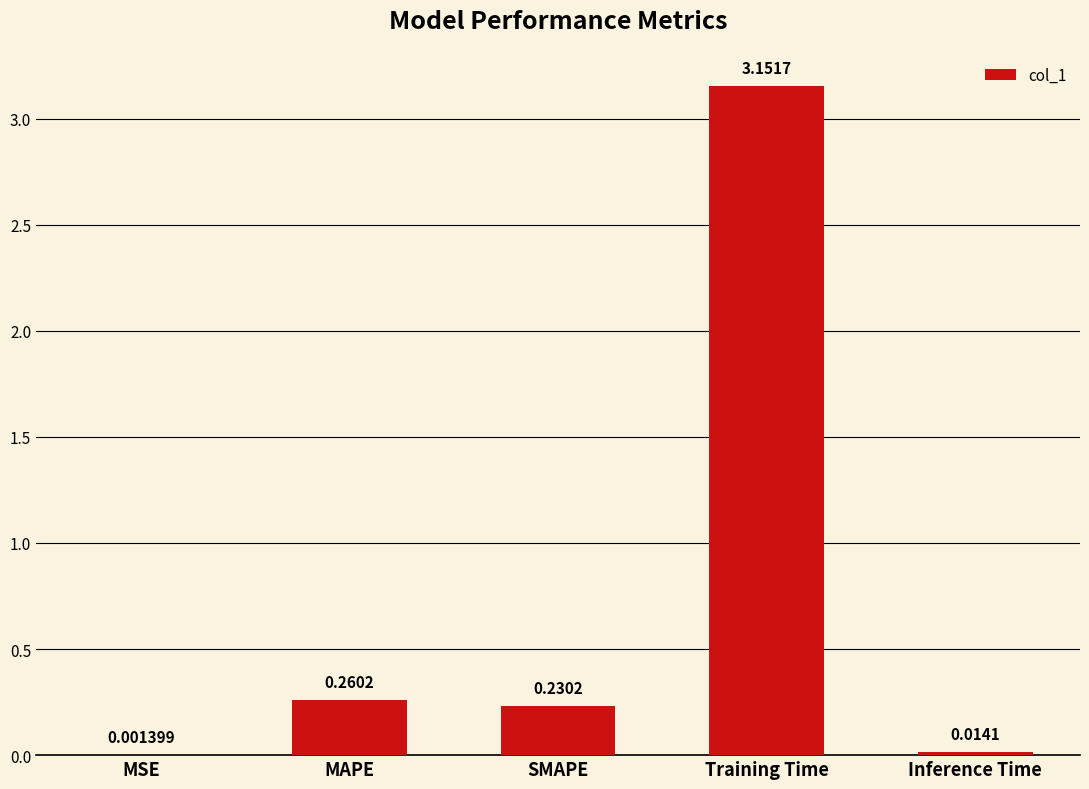

At which label is the value closest to 1?

MAPE